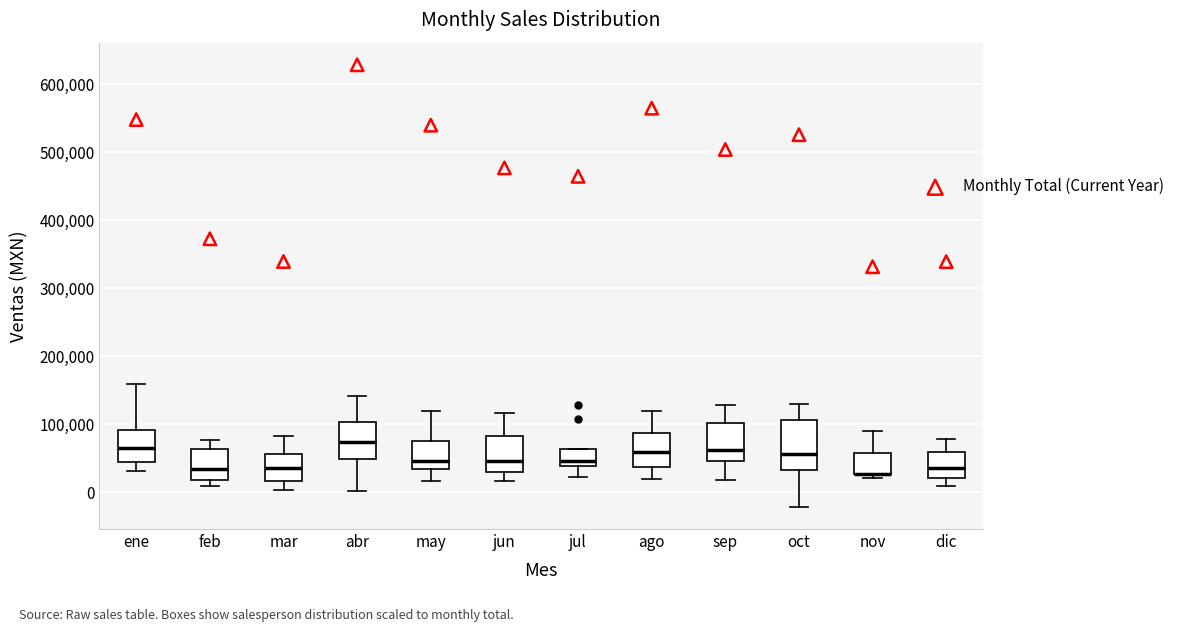

Comparing the boxes themselves (not the whiskers), which one is the tallest?

oct